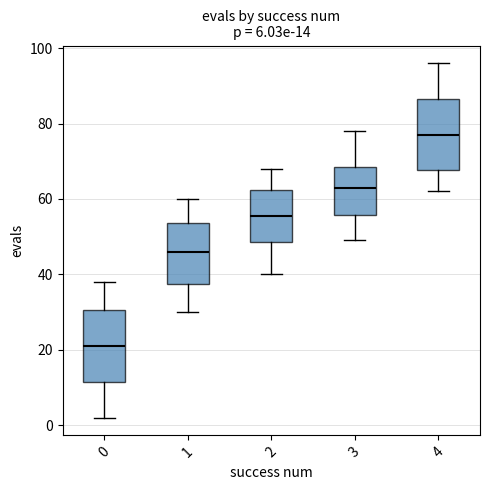

Which box's median line is the lowest?

0